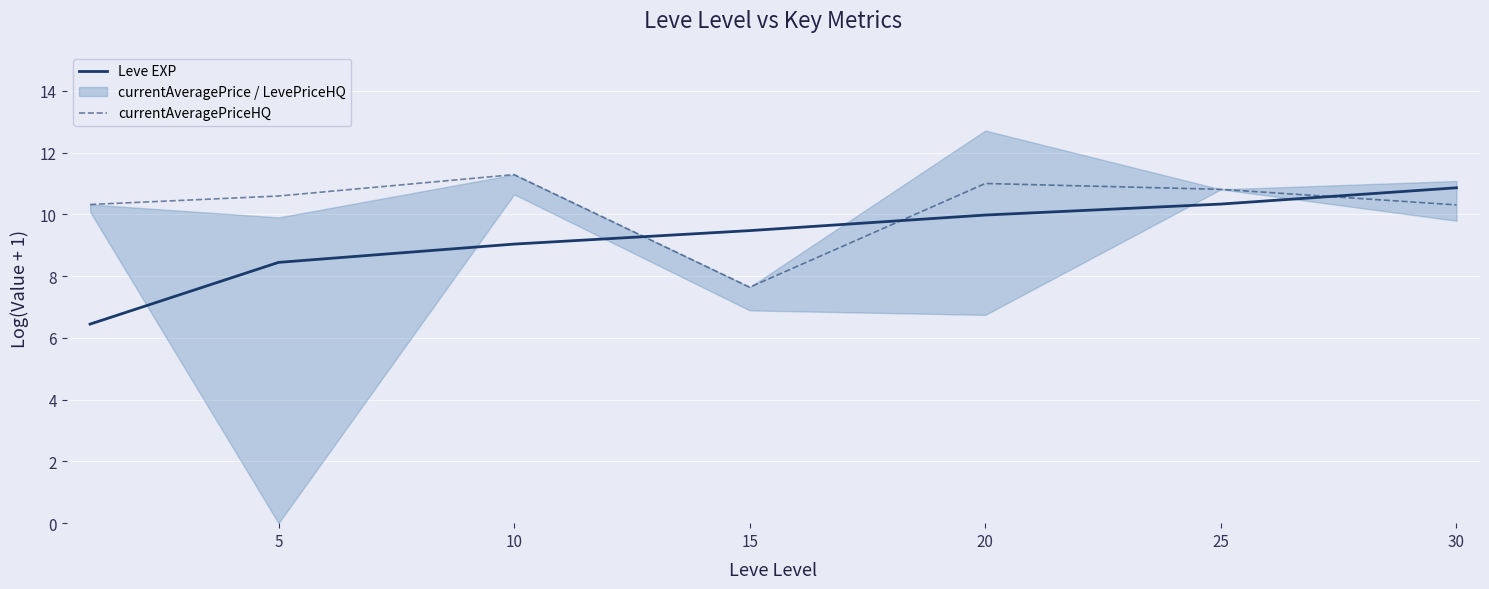

What is the value of the currentAveragePriceHQ point at the 6th from the left?

10.8